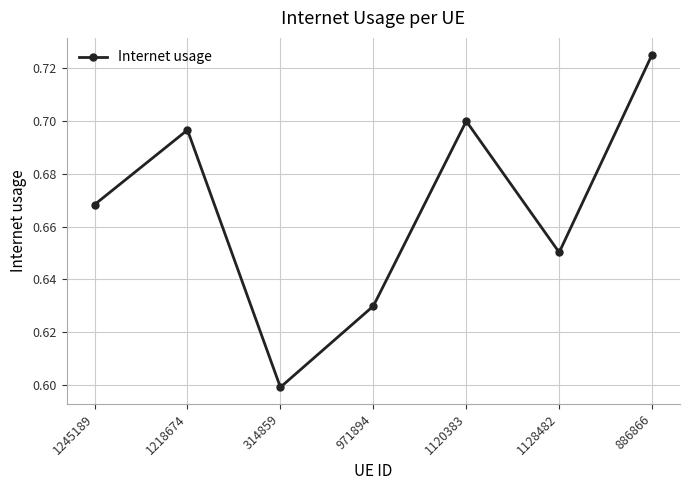

List the labels in order of value, smallest first.

314859, 971894, 1128482, 1245189, 1218674, 1120383, 886866